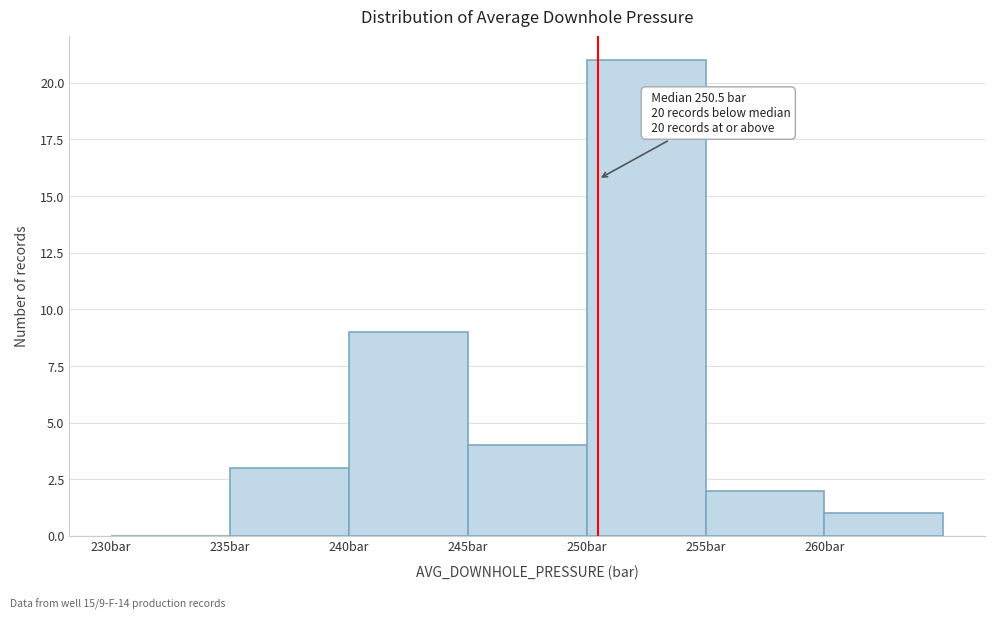

Which range on the x-axis has the tallest bar?

250 to 255